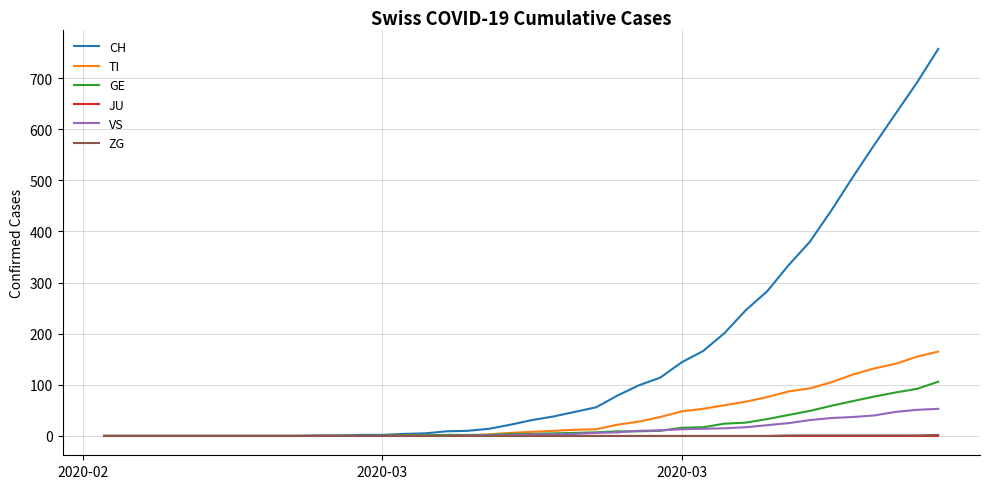

Which series has the largest range (max minus min)?

CH